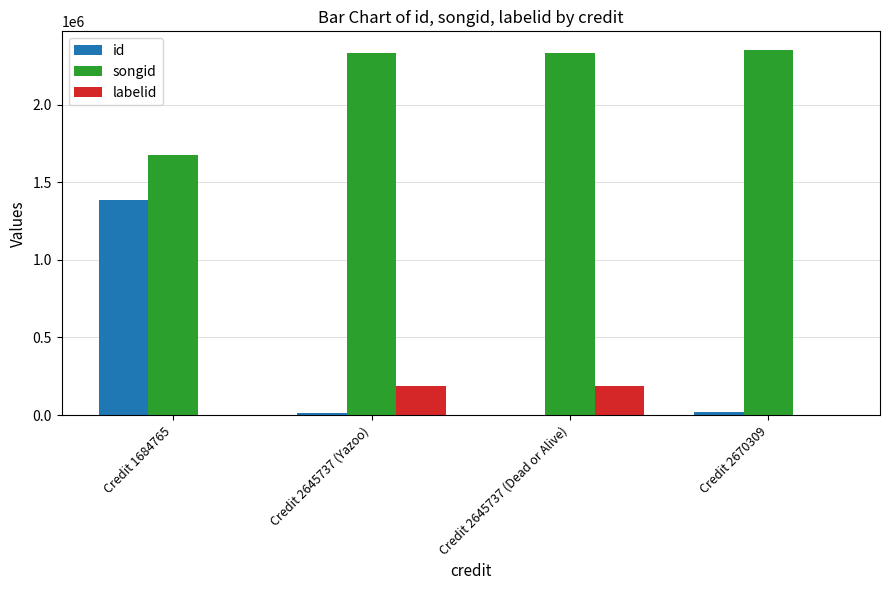

What is the greatest value displayed?

2354997